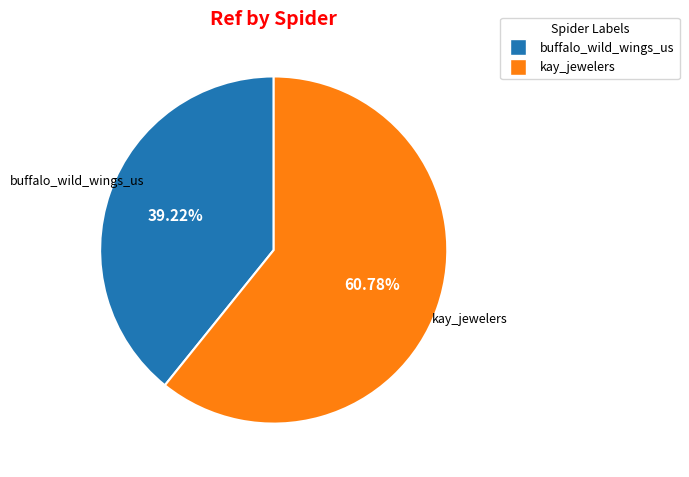

To the nearest percent, what portion does kay_jewelers represent?

61%